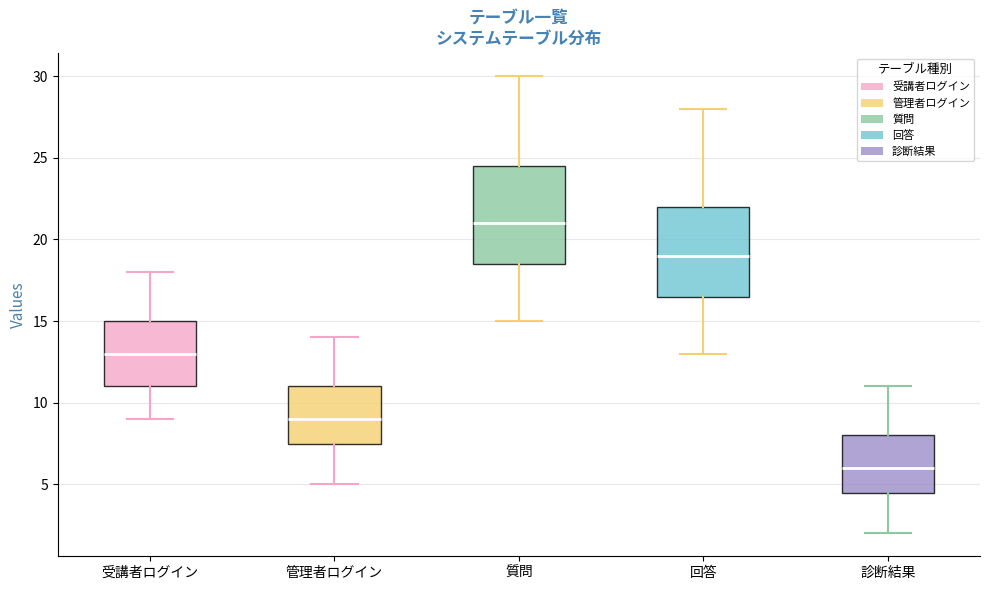

Which box is the tallest, from its lower edge to its upper edge?

質問